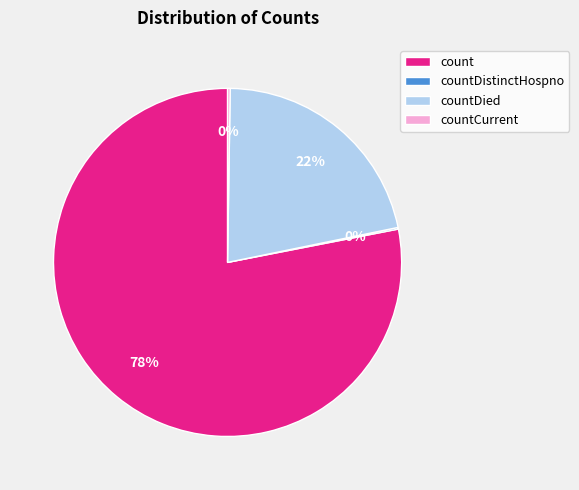

To the nearest percent, what is the average slice percentage?

25%